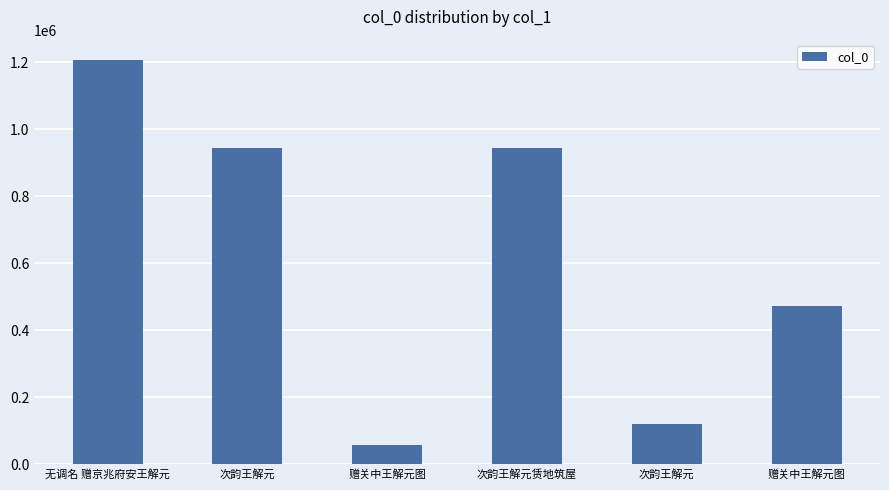

How many series are shown in this chart?

1